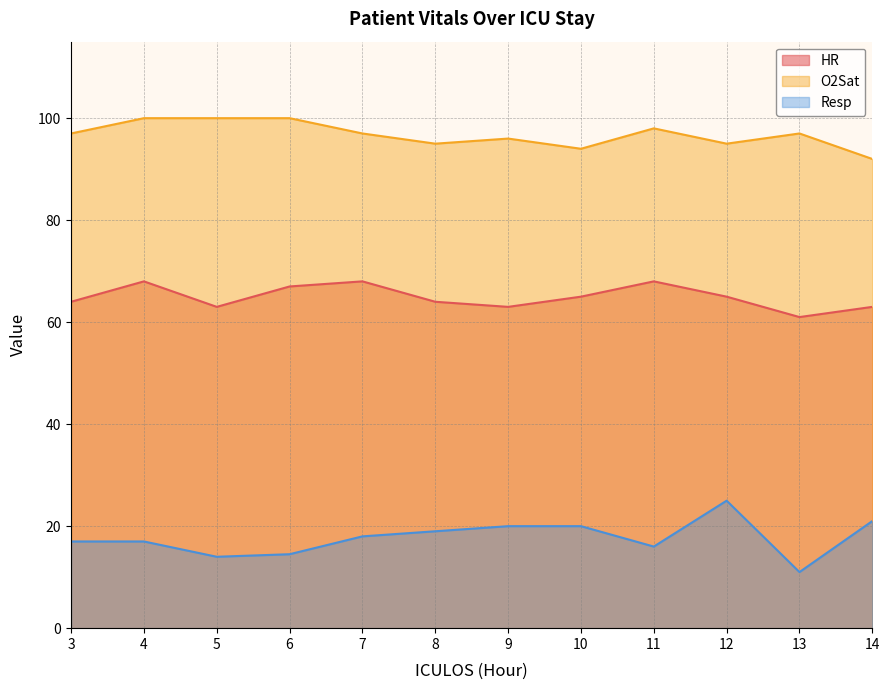

What is the spread (max minus min) of values at 7?

79.0